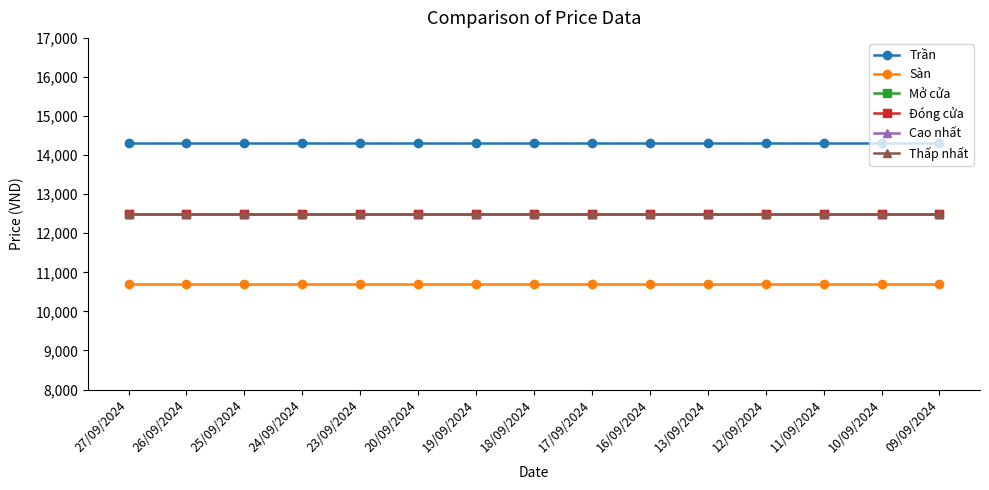

What is the value of the Thấp nhất point at the 10th from the left?

12500